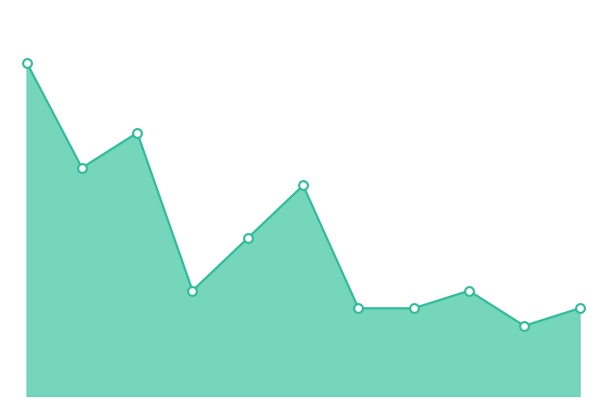

Does the chart have visible grid lines?

No